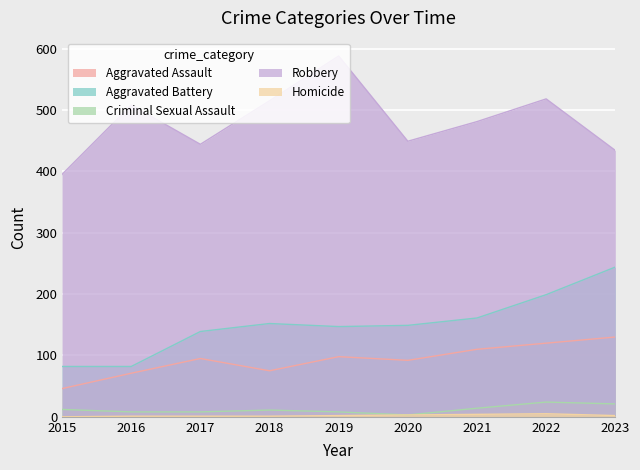

Which series has the largest total across all categories?

Robbery